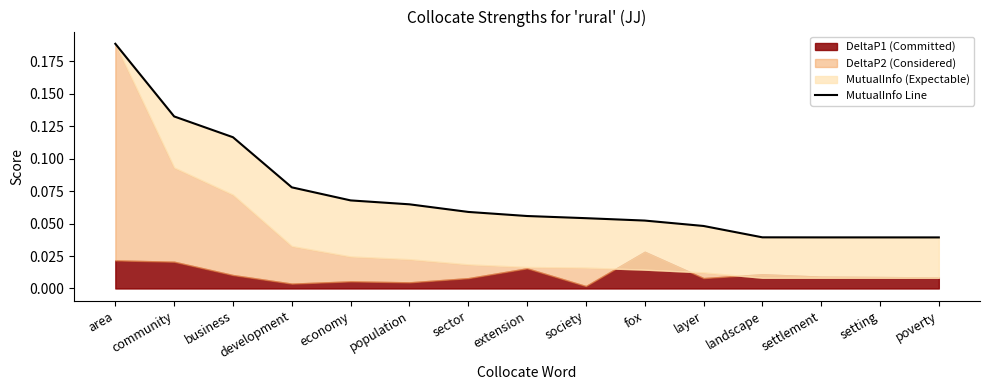

What is the sum of the values at poverty and community?

0.2